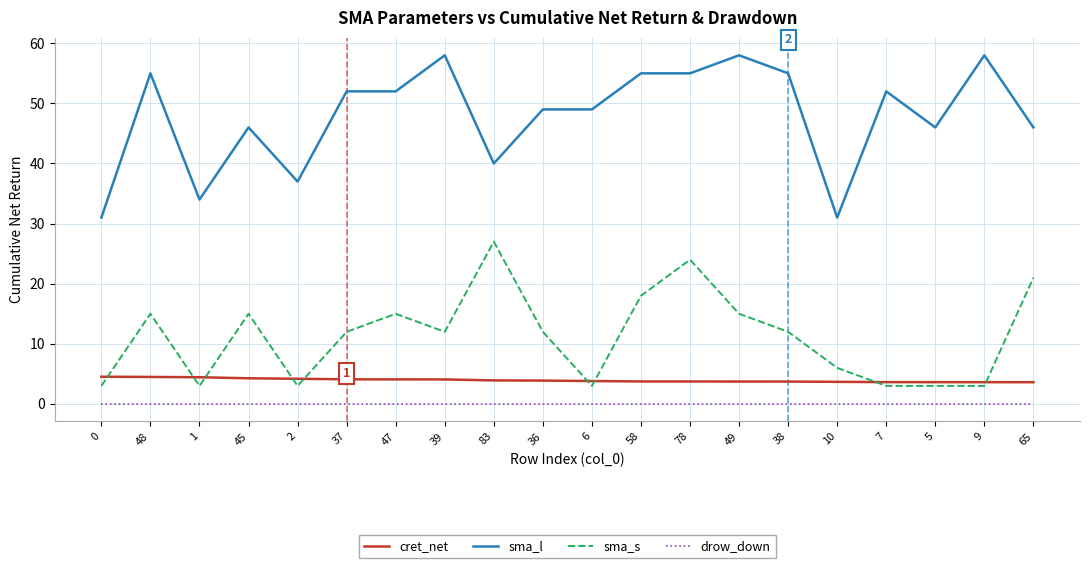

What position from the right is 10?

5